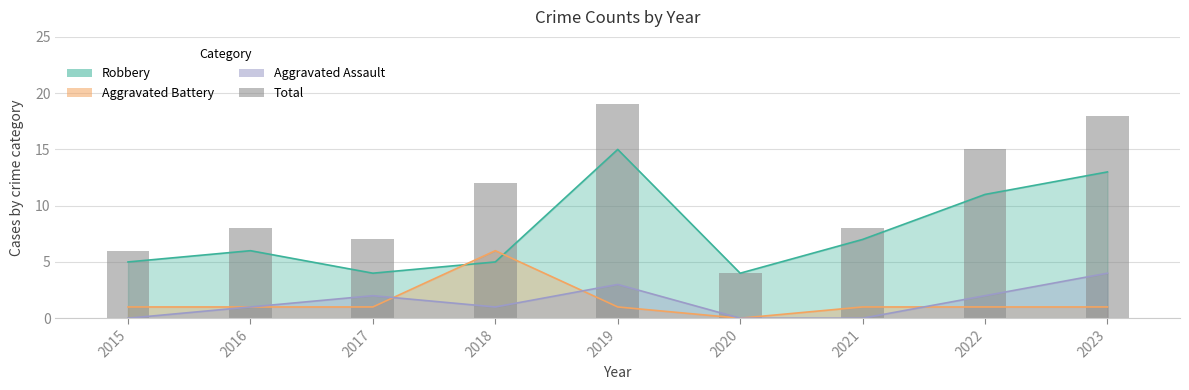

List the labels in order of value, largest first.

2019, 2023, 2022, 2018, 2016, 2021, 2017, 2015, 2020